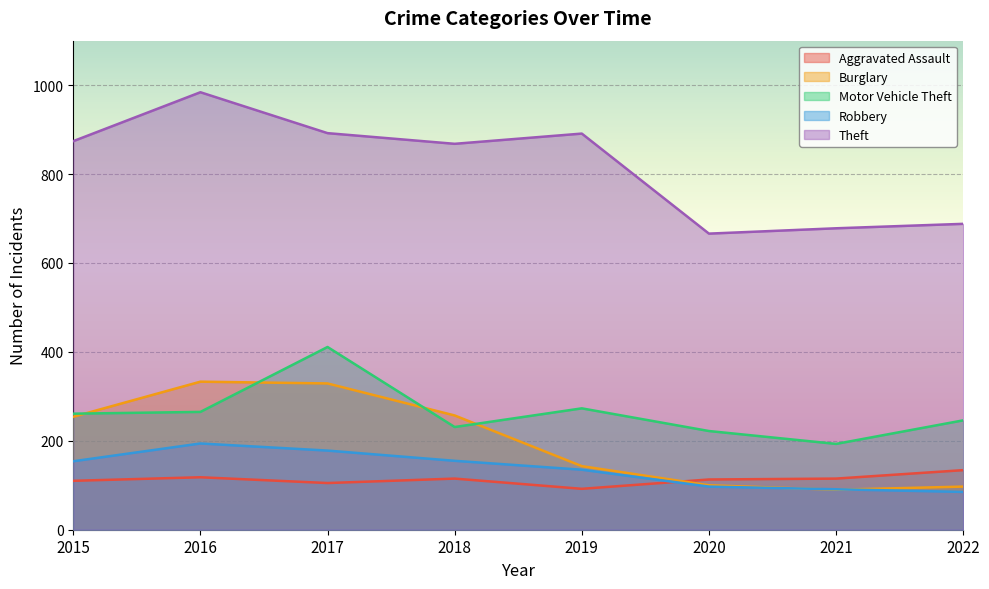

What is the minimum value shown in the chart?

85